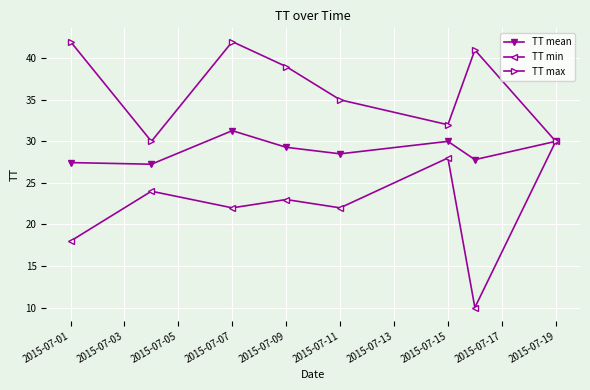

Which series has the largest total across all categories?

TT max